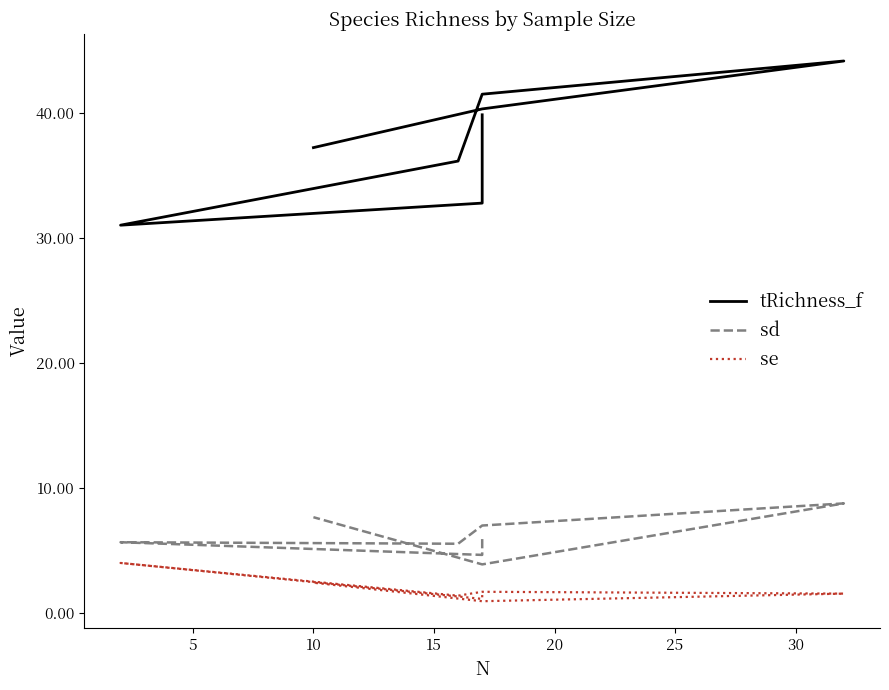

Does the chart display data point markers on the line(s)?

No